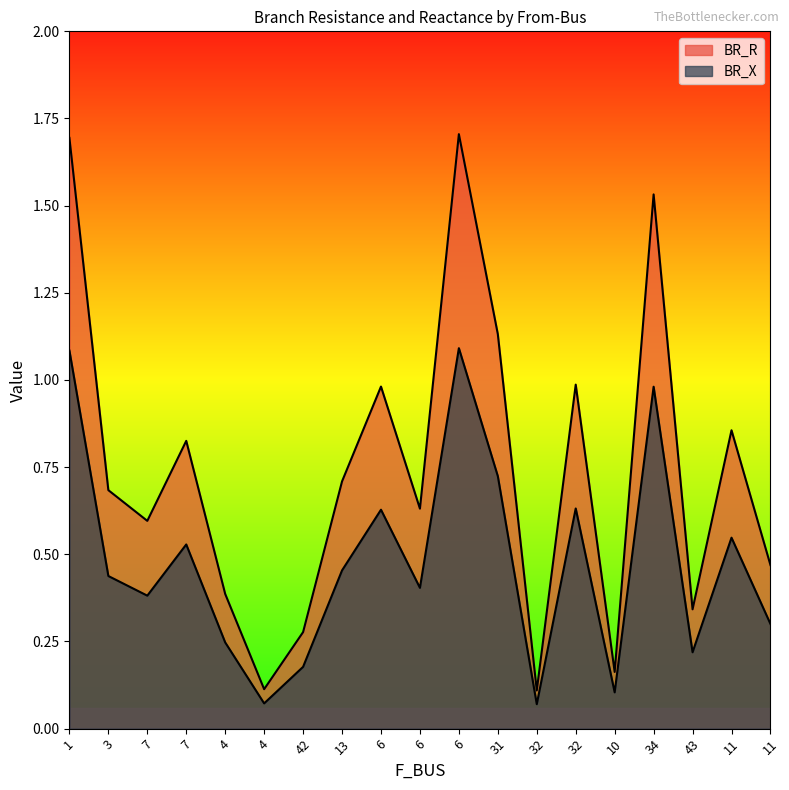

What is the difference between the maximum and minimum values in the BR_X series?

1.0